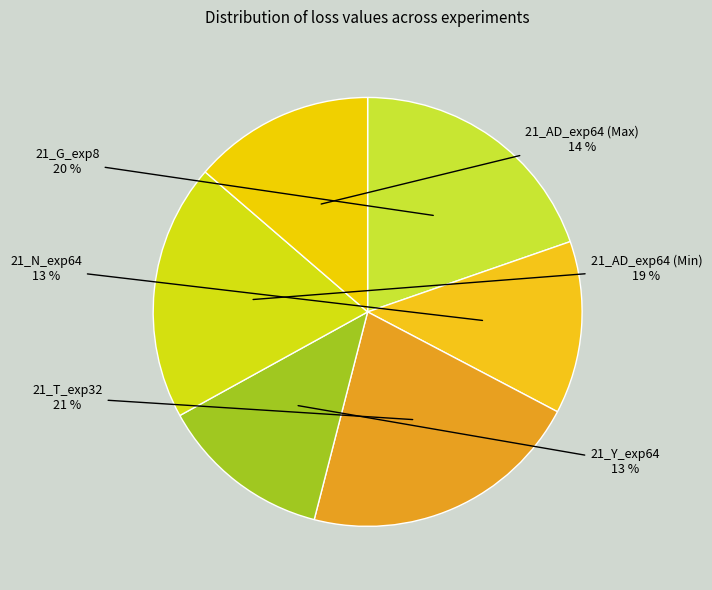

How many segments does this pie chart have?

6